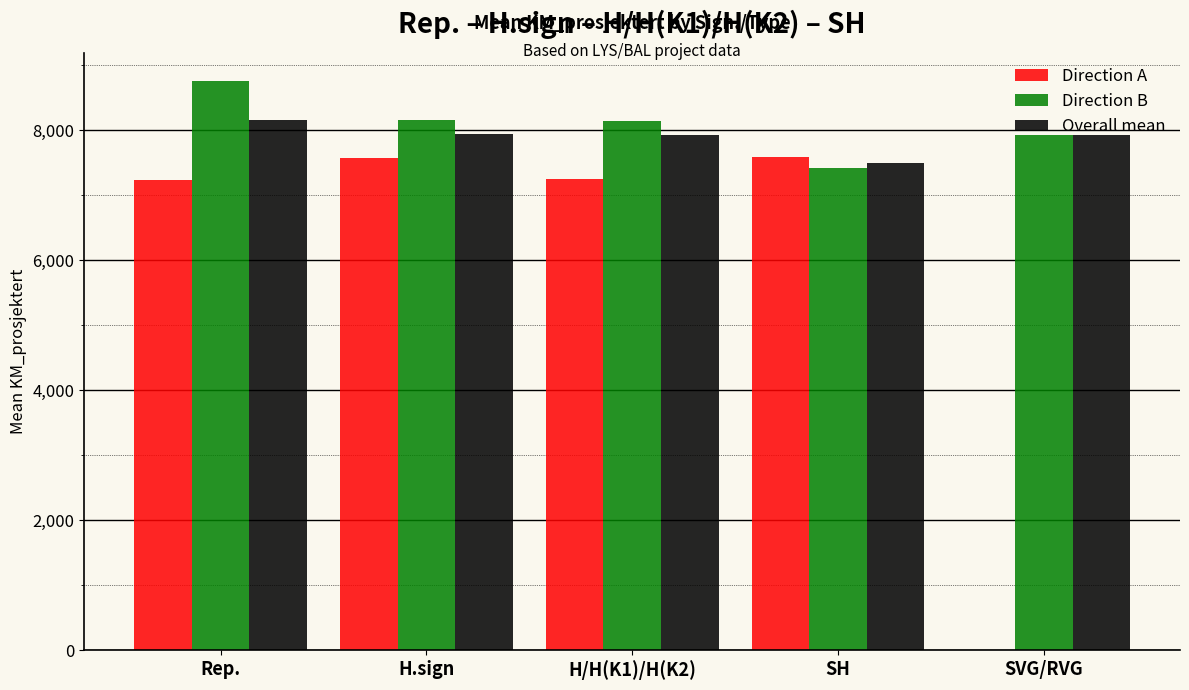

Which series changed the most between Rep. and SH?

Direction B